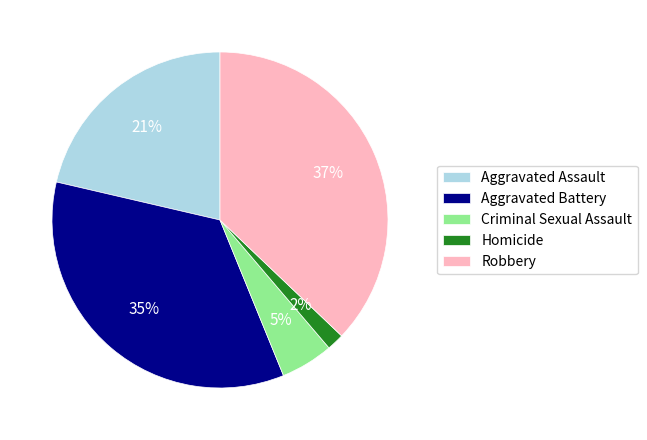

How many slices are in this pie chart?

5